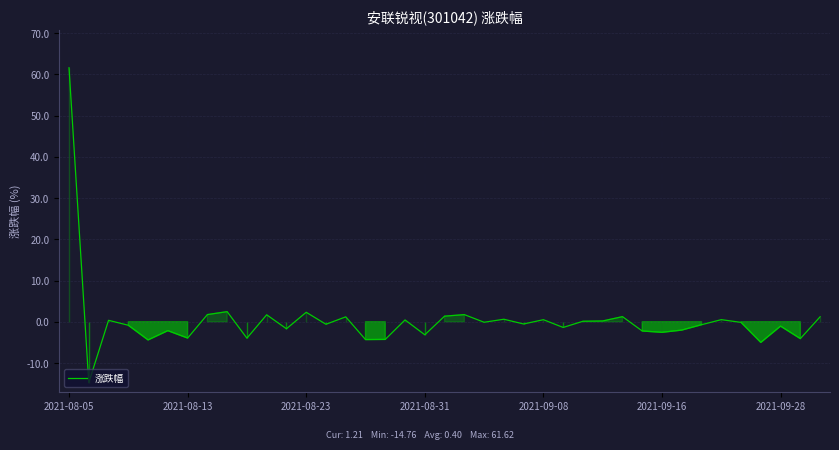

What is the difference between the maximum and minimum values?

76.4